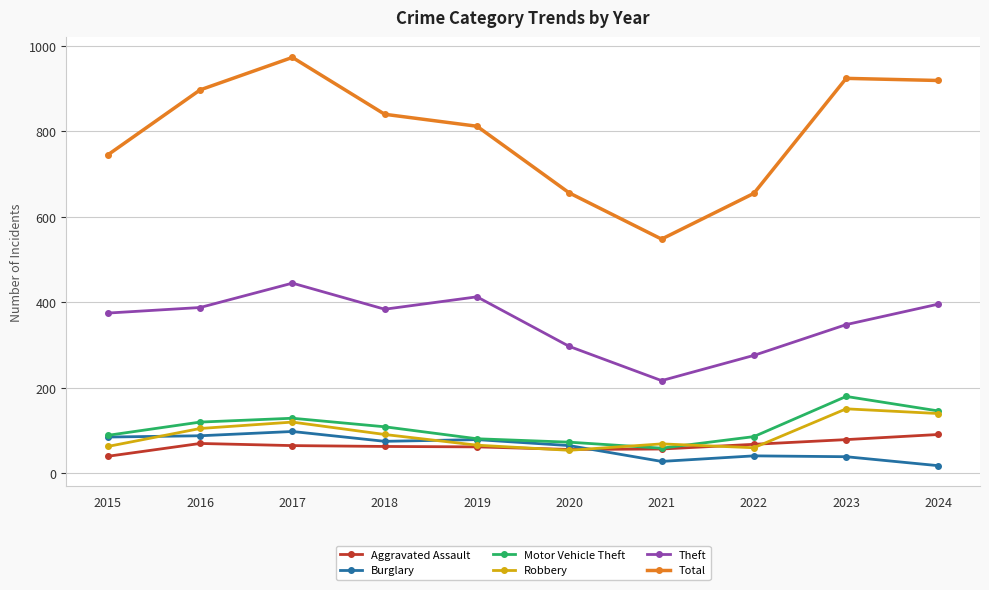

At which label does Theft reach its peak?

2017